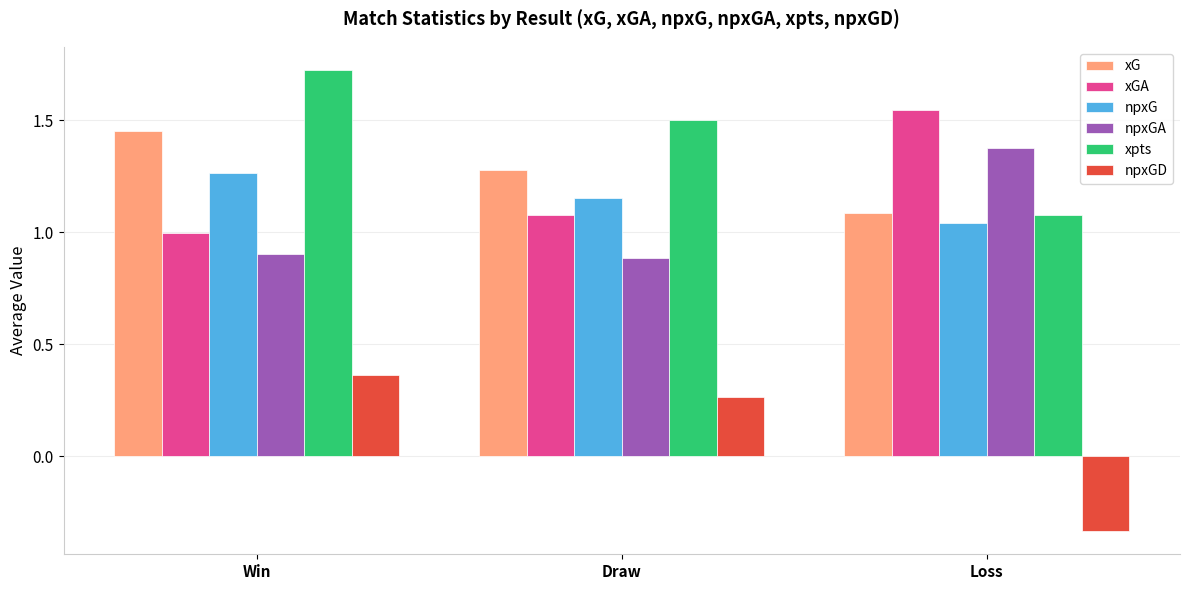

What is the total value across all series at Loss?

5.8